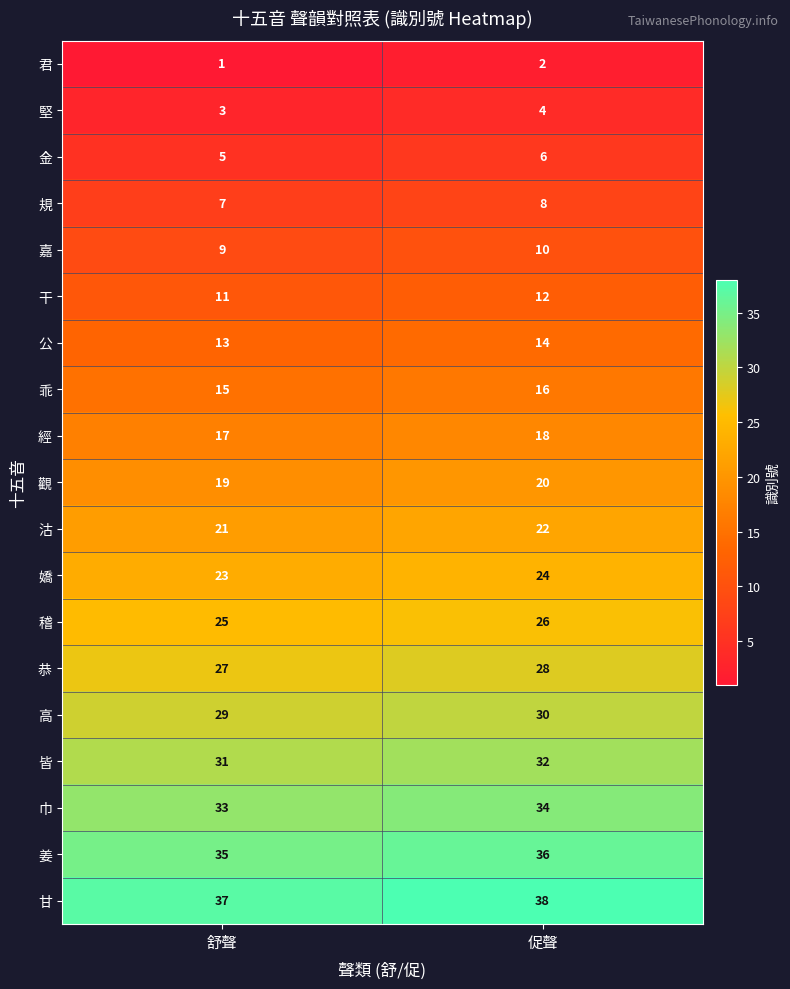

Read the 皆 value at 促聲.

32